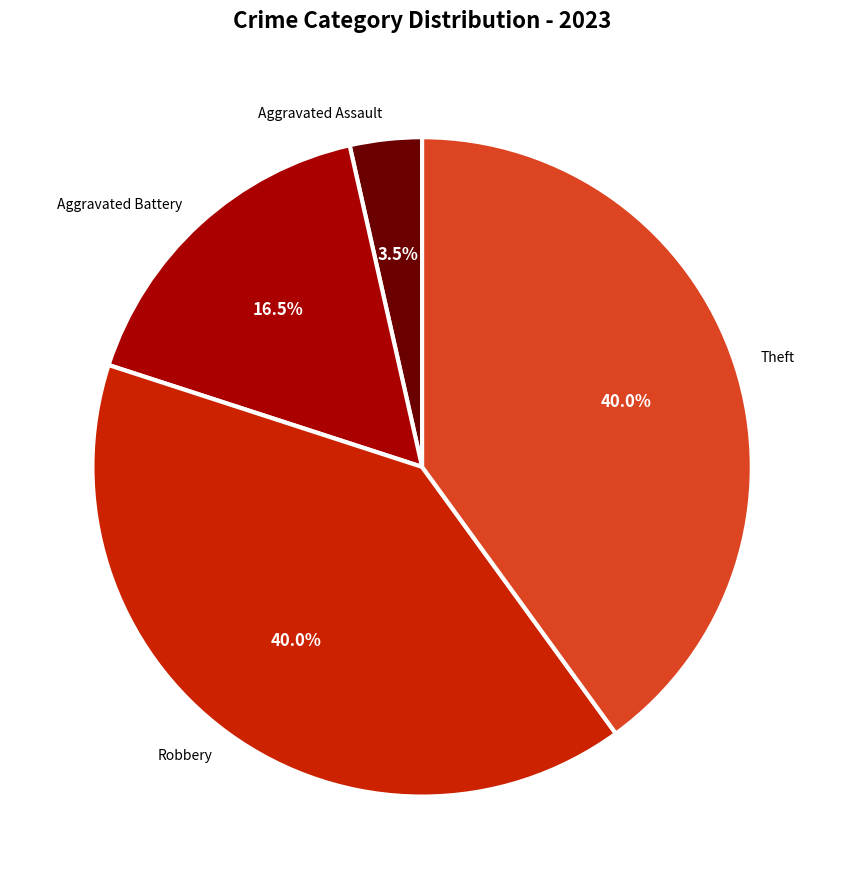

How many slices are in this pie chart?

4